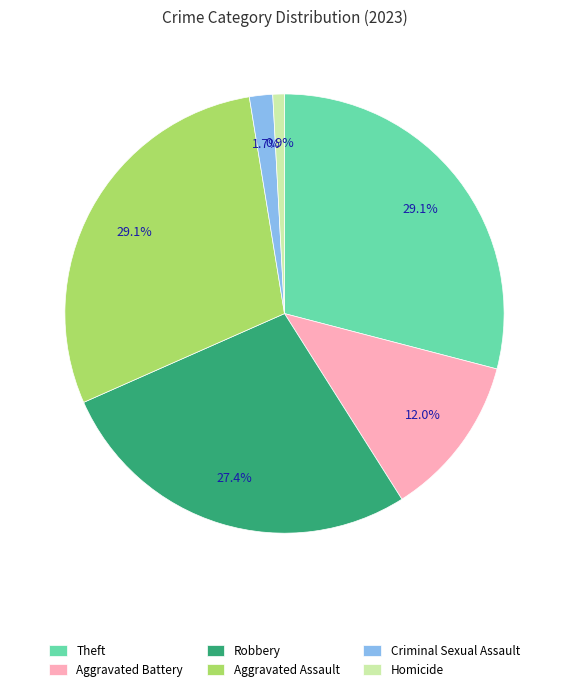

Does Theft account for over 50% of the chart?

No